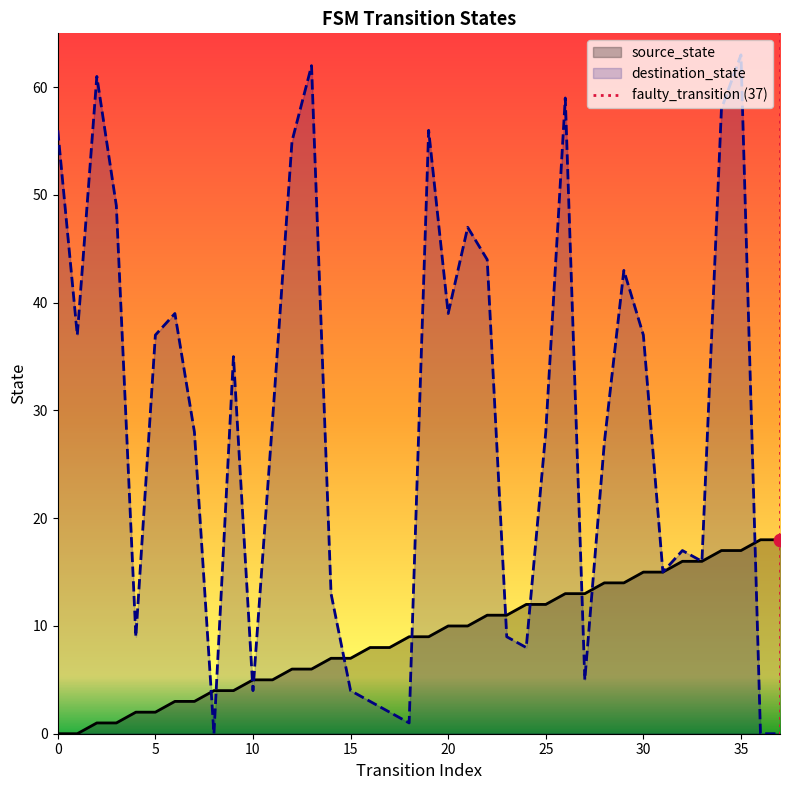

Which series reaches the minimum Y coordinate?

source_state